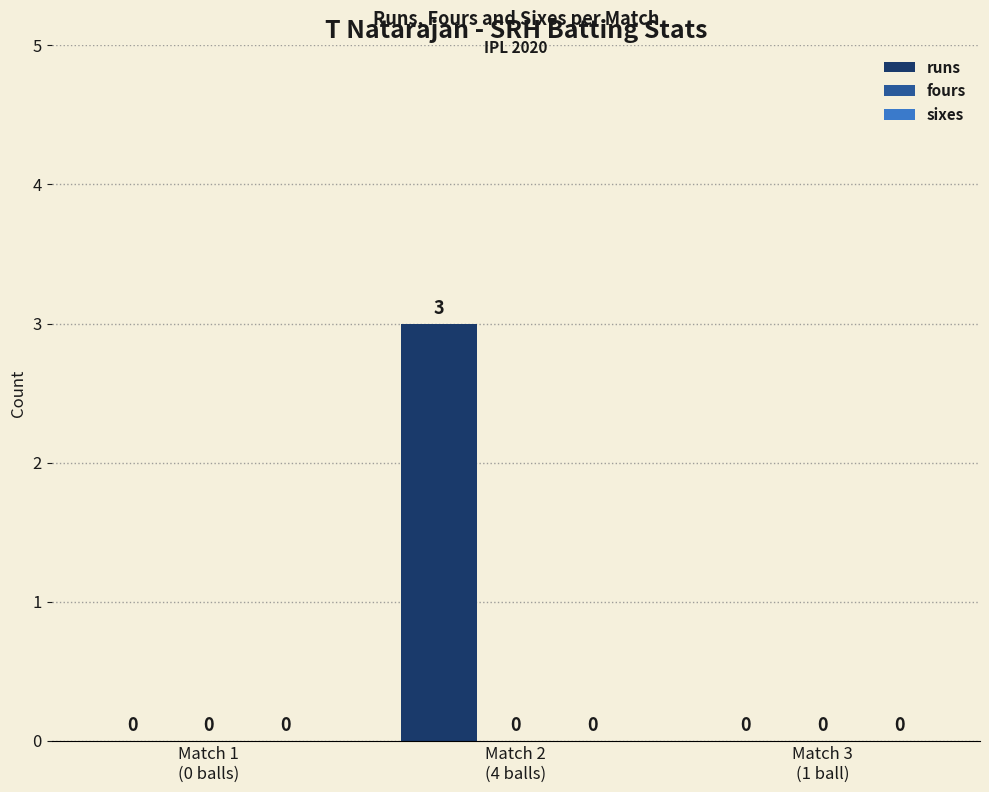

What is the greatest value displayed?

3